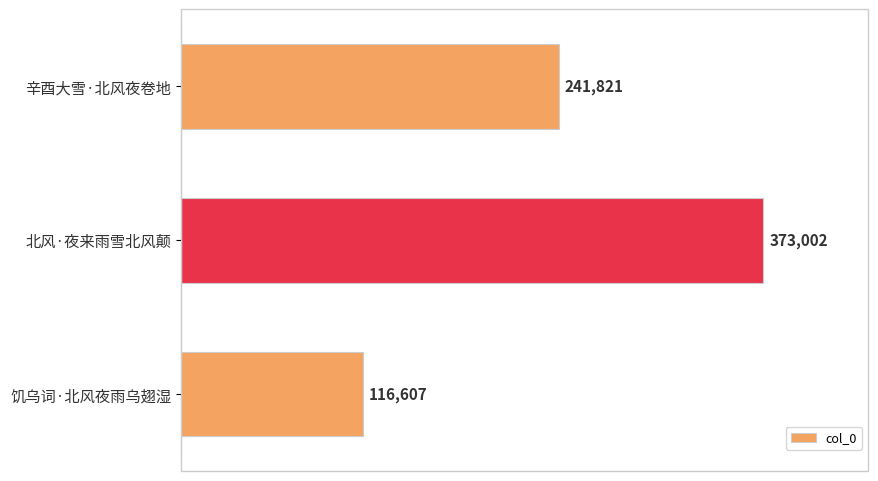

Are the bars grouped side by side (vs. stacked)?

No